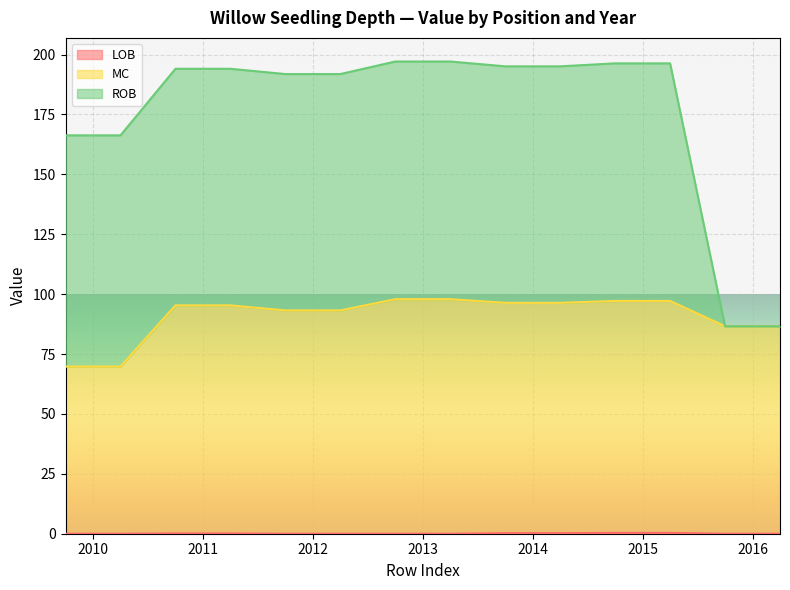

True or false: LOB has a value of 0.3 at 2014.

False